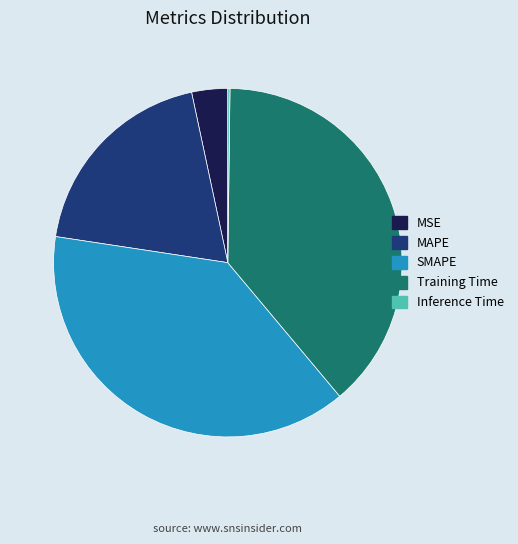

Does Training Time represent more than half of the total?

No